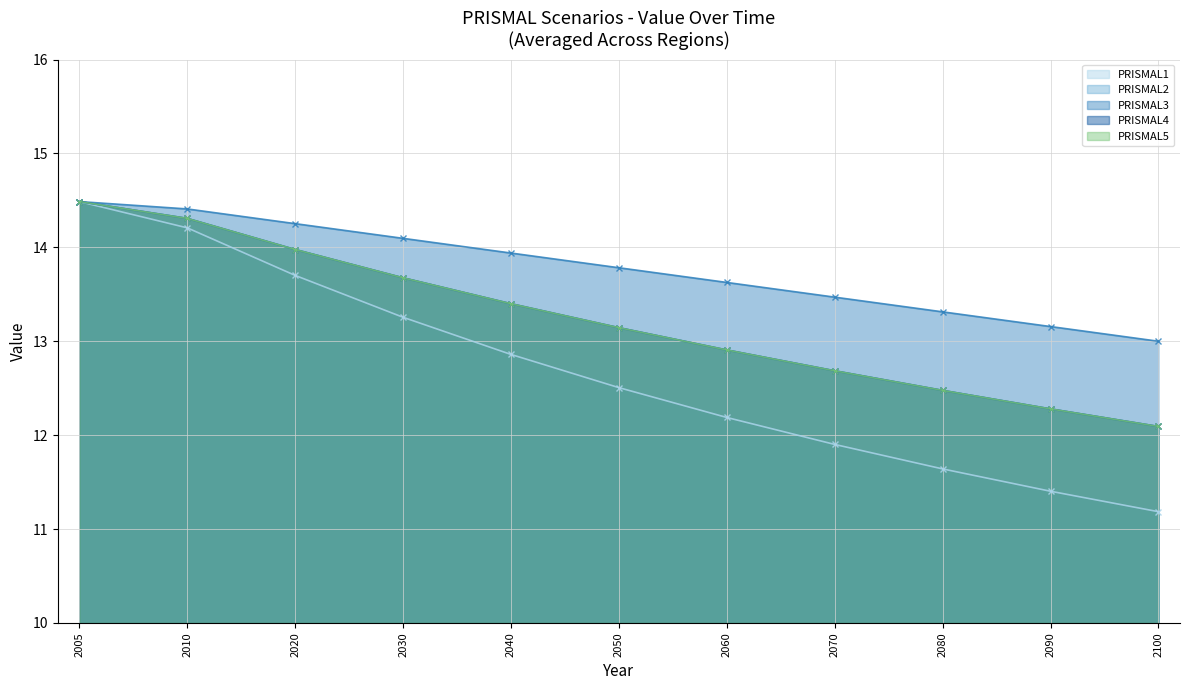

Reading right to left, what are all the values shown in this chart?

PRISMAL1: 11.2	11.4	11.6	11.9	12.2	12.5	12.9	13.3	13.7	14.2	14.5
PRISMAL2: 12.1	12.3	12.5	12.7	12.9	13.1	13.4	13.7	14.0	14.3	14.5
PRISMAL3: 13.0	13.2	13.3	13.5	13.6	13.8	13.9	14.1	14.3	14.4	14.5
PRISMAL4: 12.1	12.3	12.5	12.7	12.9	13.1	13.4	13.7	14.0	14.3	14.5
PRISMAL5: 12.1	12.3	12.5	12.7	12.9	13.1	13.4	13.7	14.0	14.3	14.5